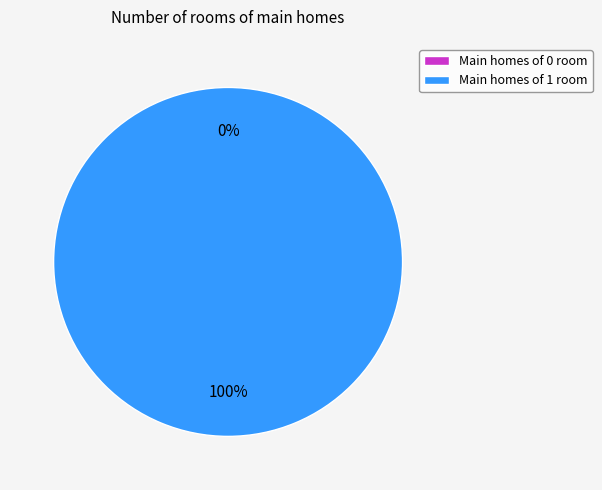

Is it true that 1 is 99% of the pie?

False